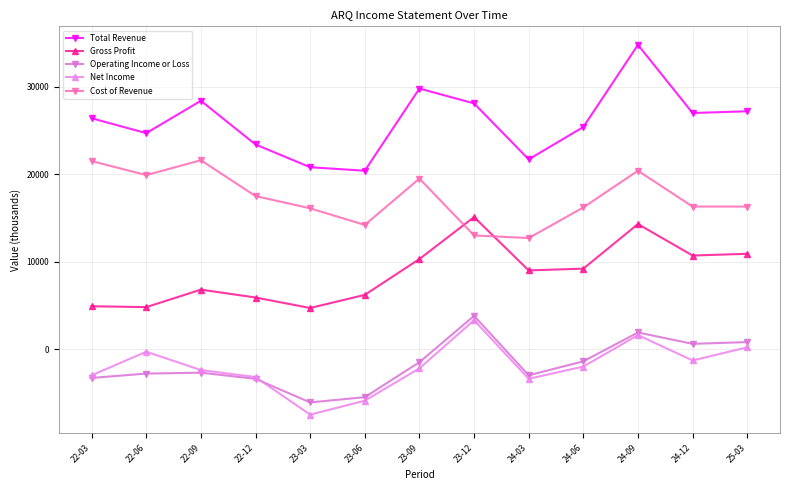

True or false: Total Revenue and Gross Profit cross at least once.

False